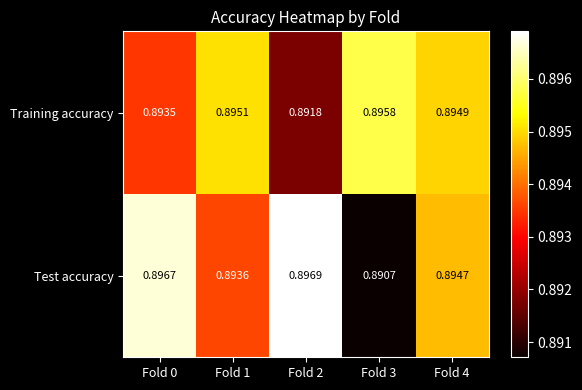

Rank the series by their maximum value, from lowest to highest.

Training accuracy, Test accuracy